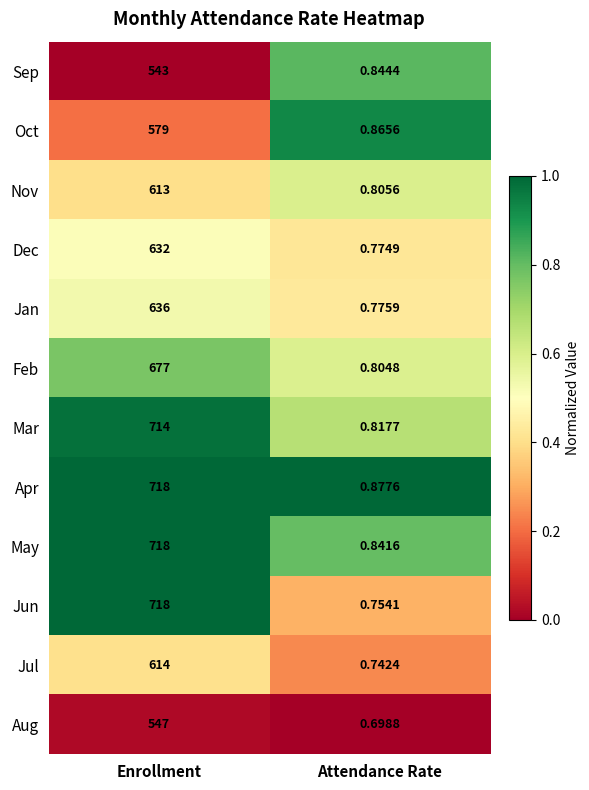

At which label does Jan reach its minimum?

Attendance Rate